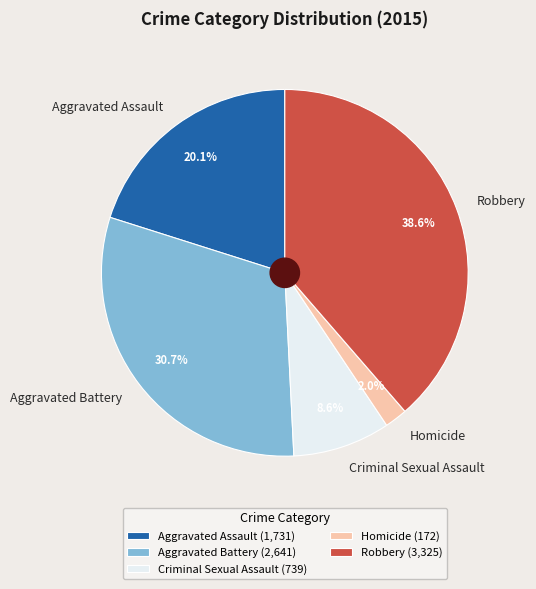

What portion of the pie excludes Robbery?

61.4%